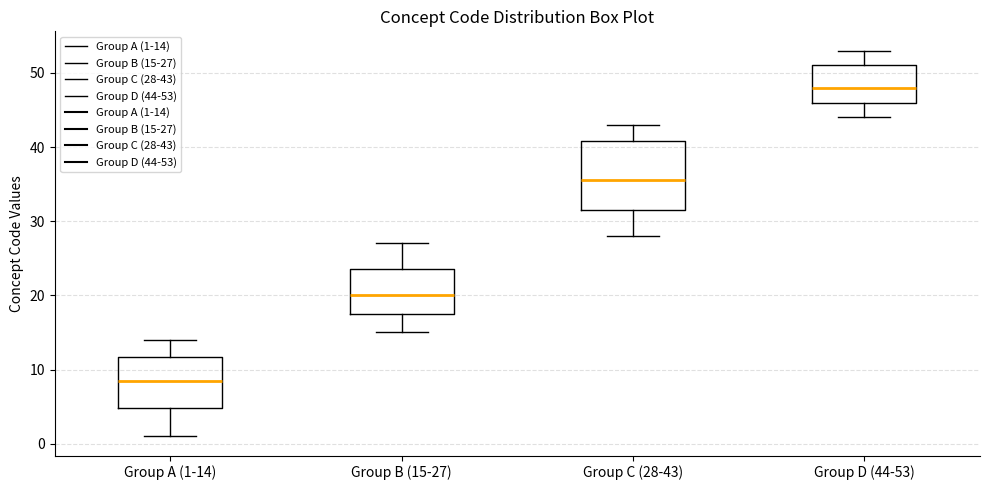

Which box's median line is the highest?

Group D (44-53)